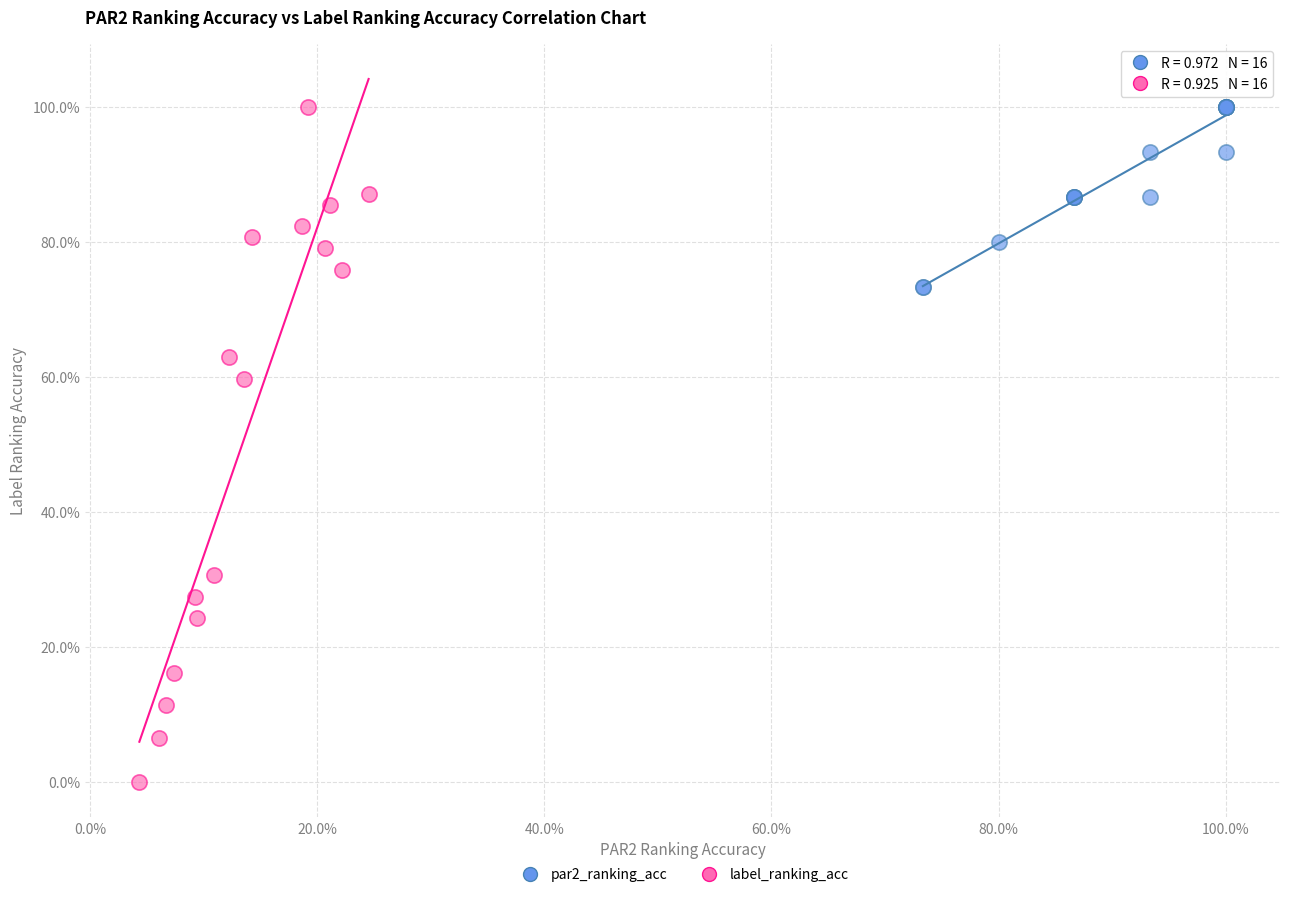

What are all the series names shown in the legend?

par2_ranking_acc, label_ranking_acc